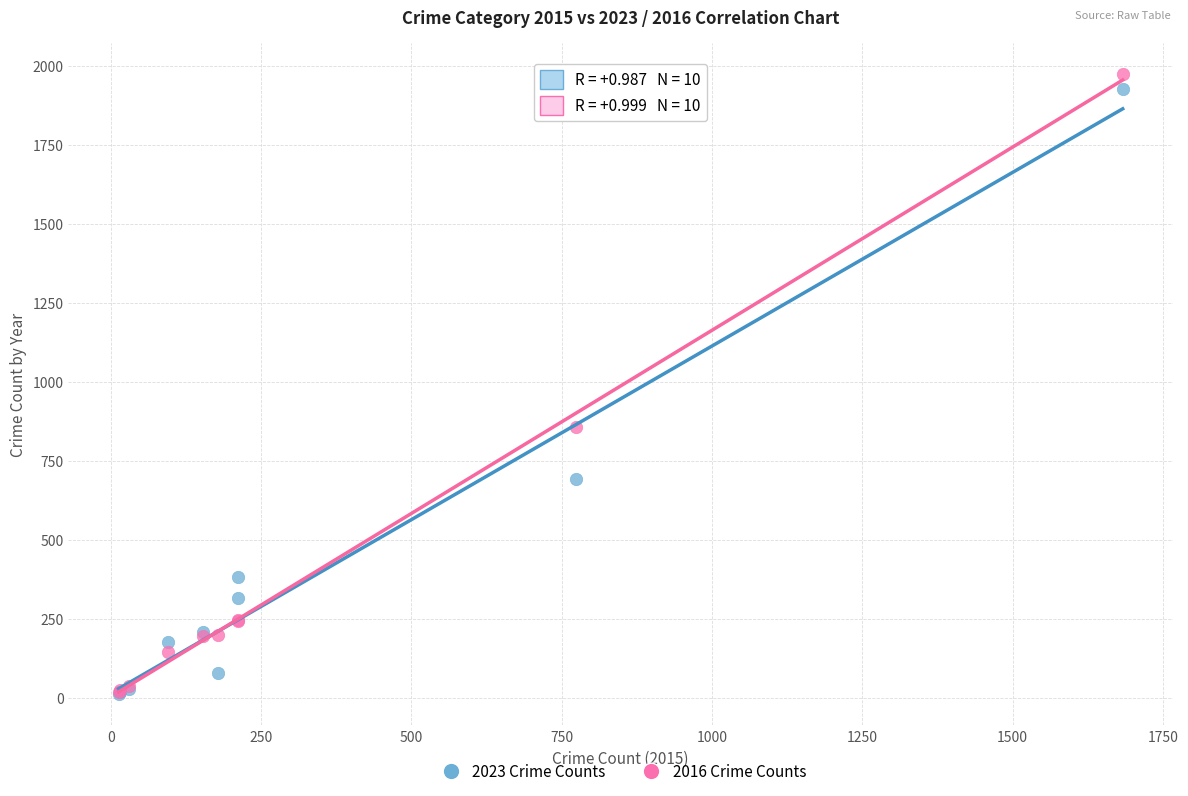

In the 2016 Crime Counts series, what Y value is closest to 997?

858